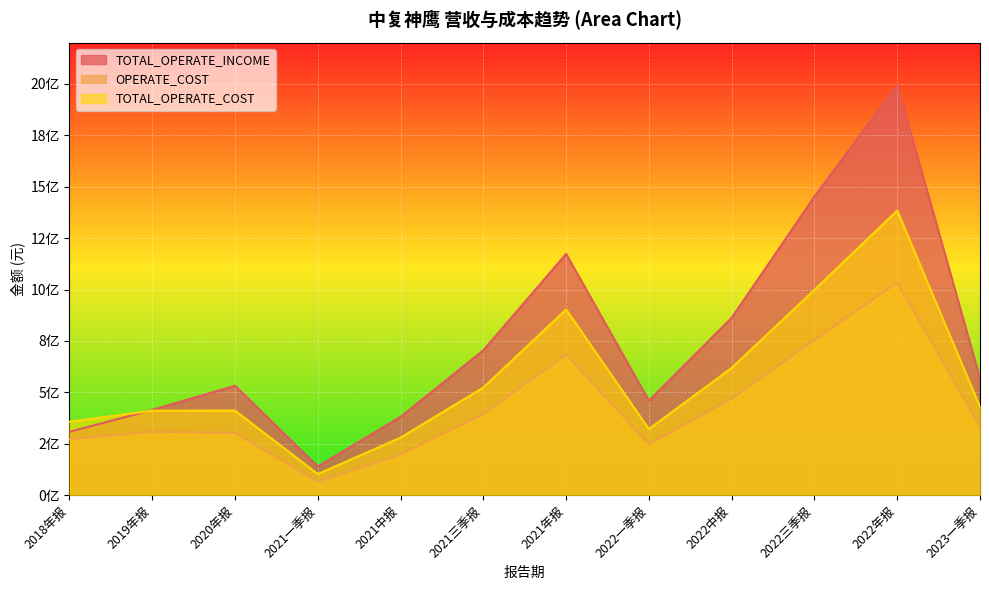

True or false: TOTAL_OPERATE_COST and OPERATE_COST cross at least once.

False